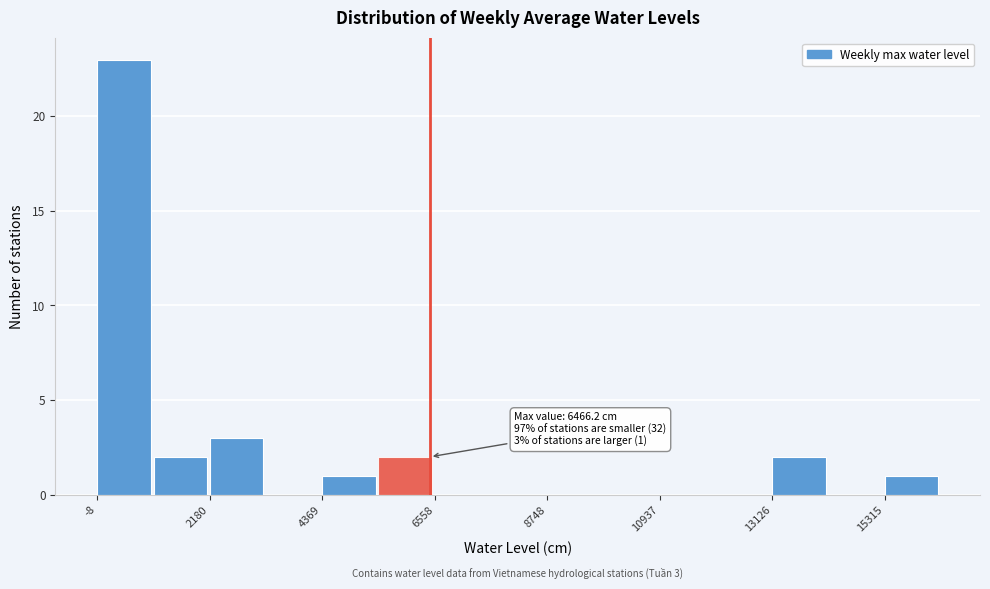

Read against the x-axis, roughly where is the centre of the tallest bar?

500